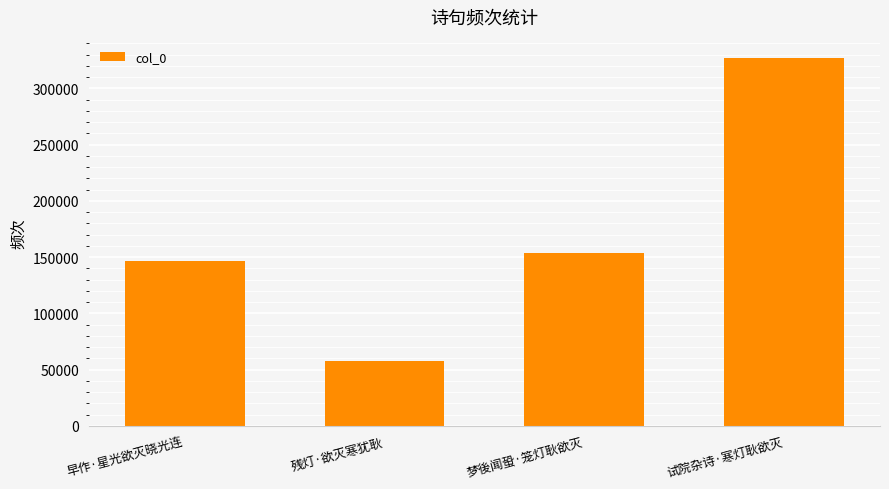

How many values are below 153293?

2